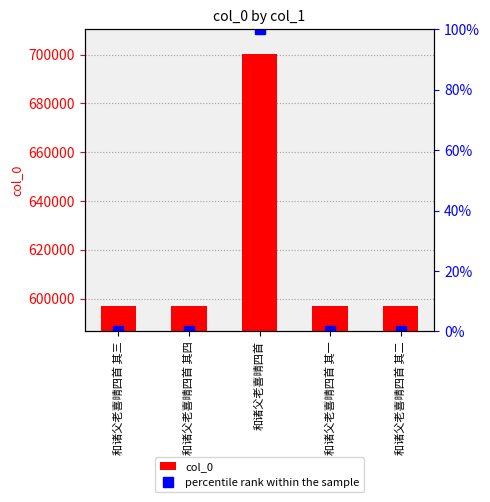

The col_0 series shows 313128.0 at 和诸父老喜晴四首 其三. True or false?

False